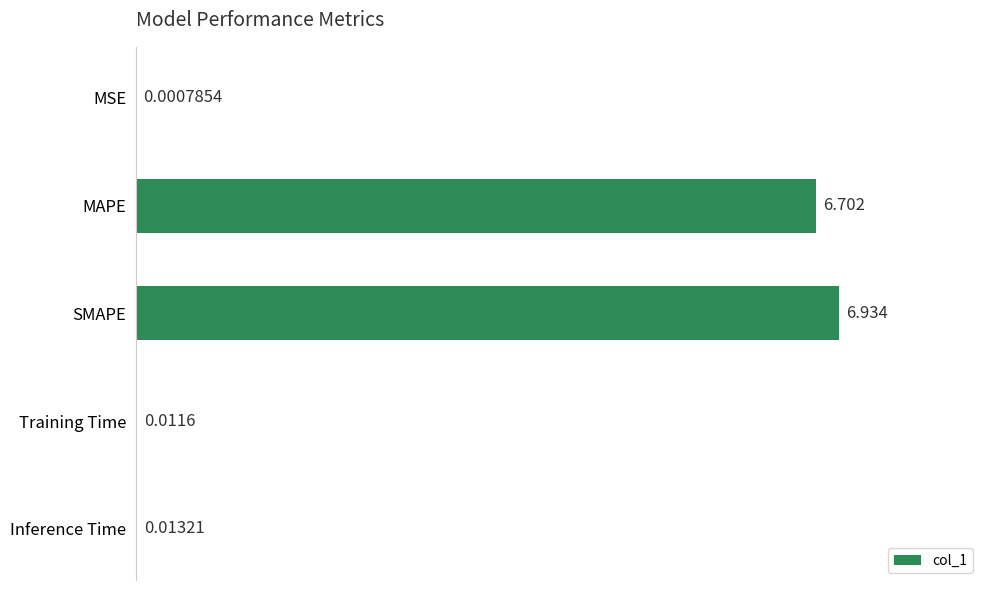

Are the bars horizontal?

Yes